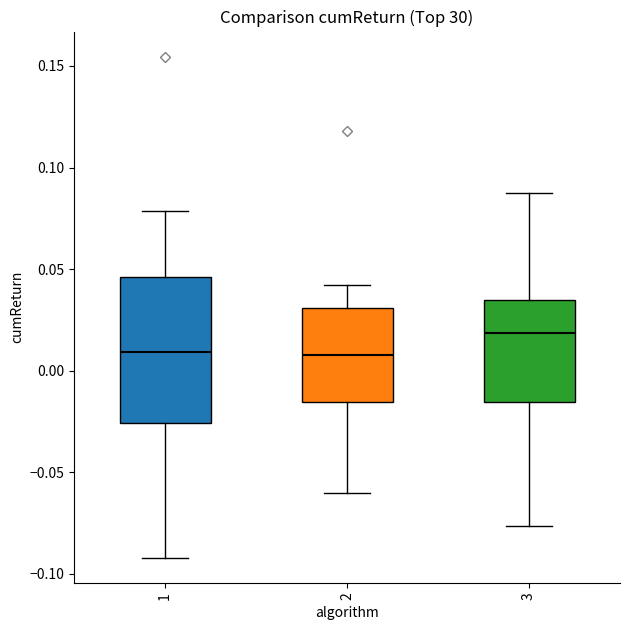

Where does the upper whisker of the box at x = 1 end on the y-axis? The values are not printed on the chart, so give them approximately, as read against the axis.

0.080